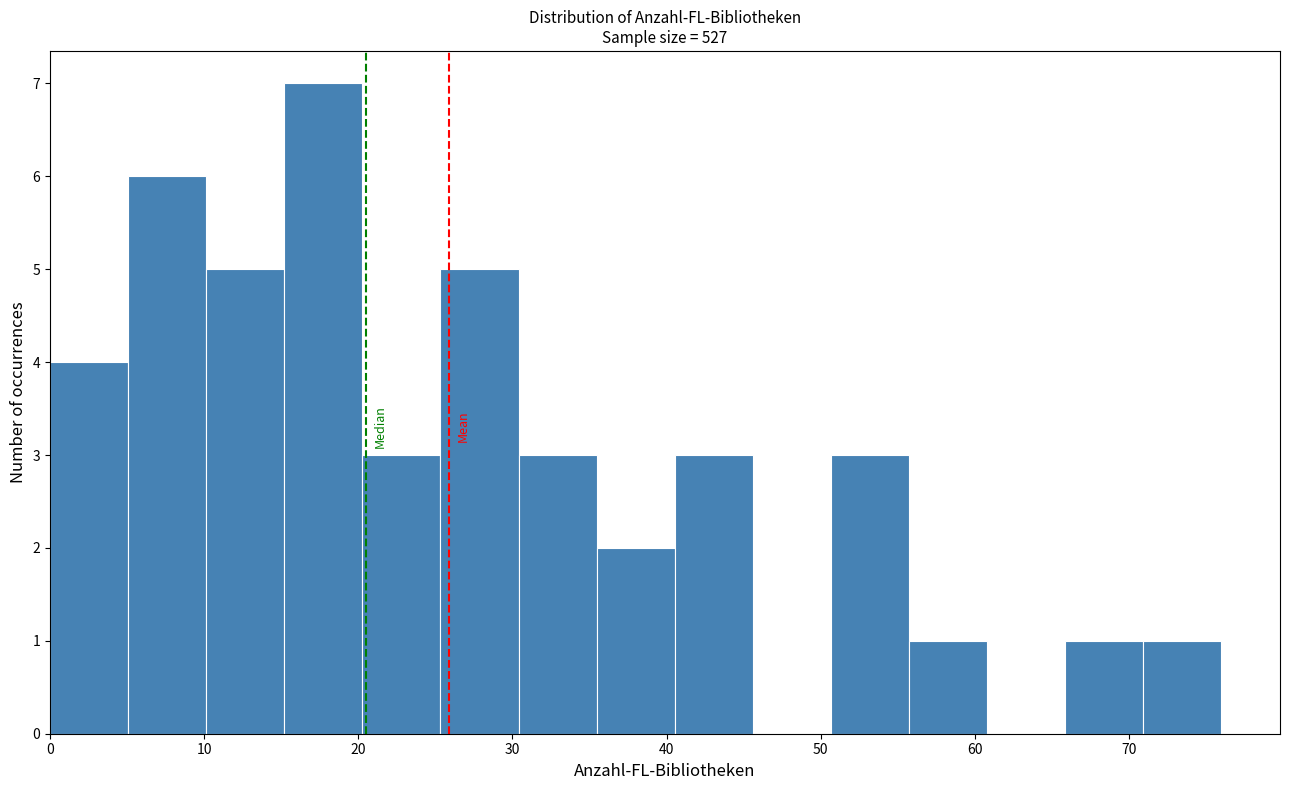

Reading left to right, transcribe this chart: for each bar, give the range it covers on the x-axis and its height. Neither the bar edges nor the heights are printed on the chart, so give them approximately, as read against the axes.

0 to 5: 4
5 to 10: 6
10 to 15: 5
15 to 20: 7
20 to 25: 3
25 to 30: 5
30 to 35: 3
35 to 41: 2
41 to 46: 3
46 to 51: 0
51 to 56: 3
56 to 61: 1
61 to 66: 0
66 to 71: 1
71 to 76: 1